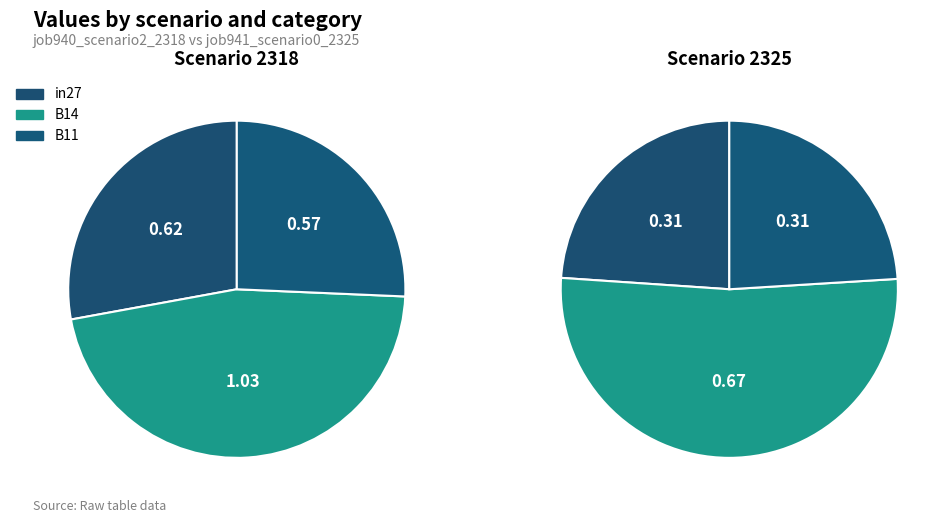

Count the number of slices in the pie.

3